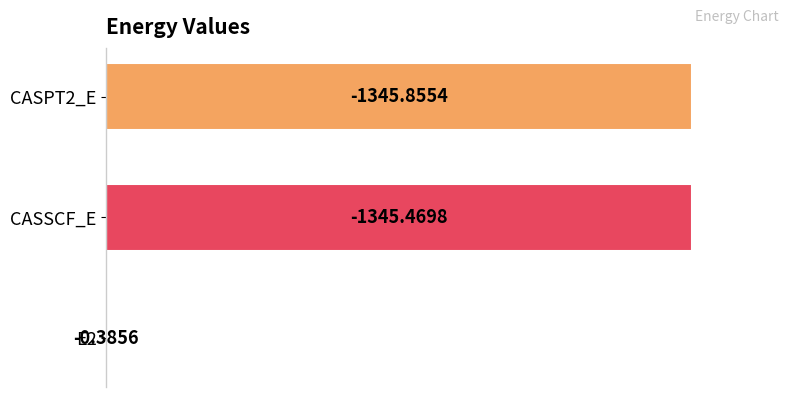

Count the number of data series in this chart.

1